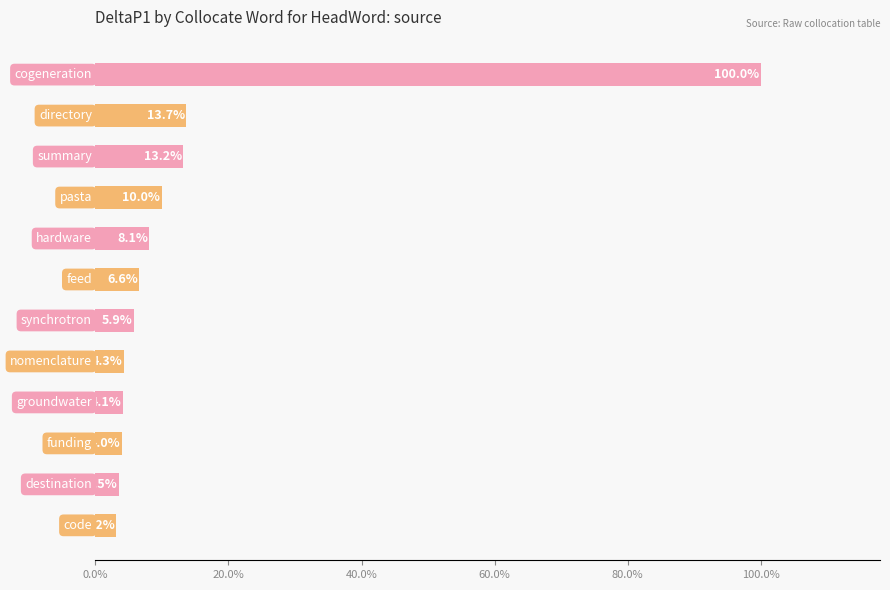

Are the bars horizontal?

Yes